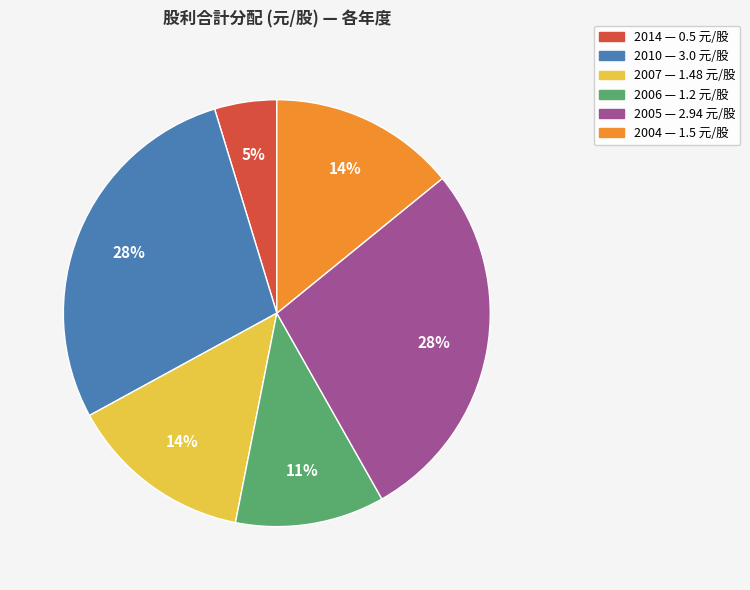

To the nearest percent, what is the difference between the 2007 and 2006 slice percentages?

3%